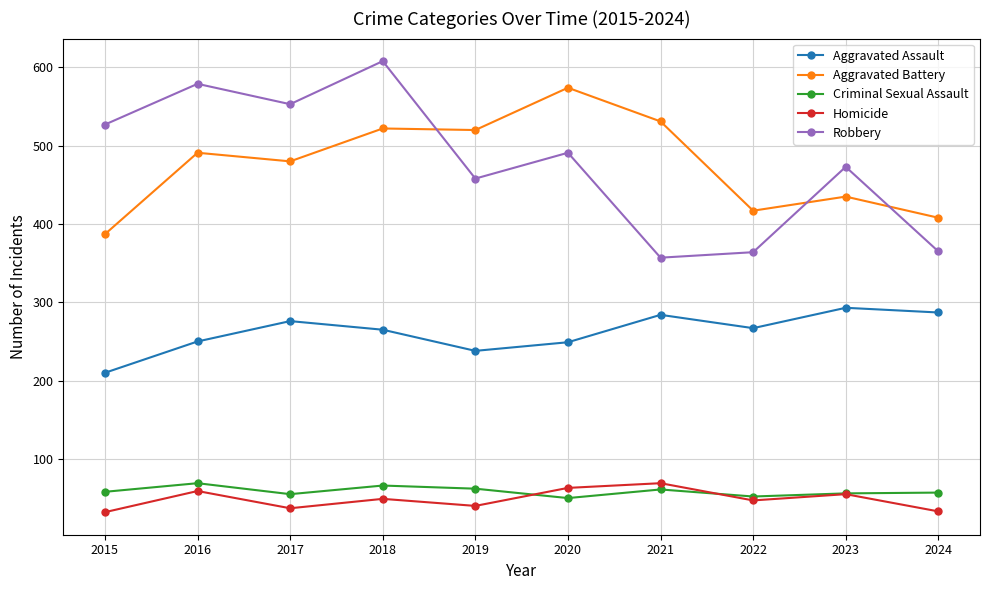

How many categories are shown in the chart?

10